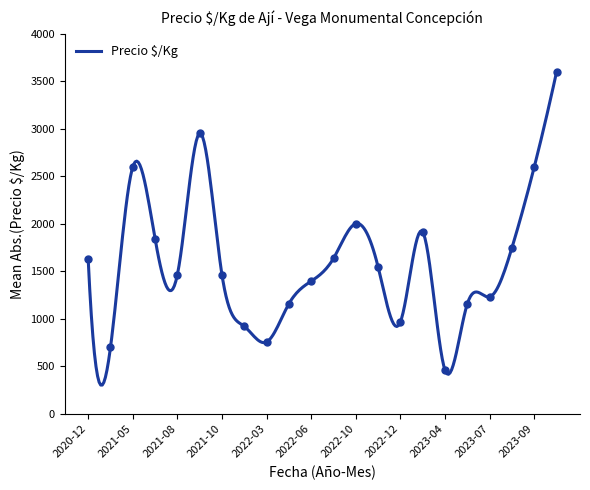

Which category has the lowest value across all series?

2023-04